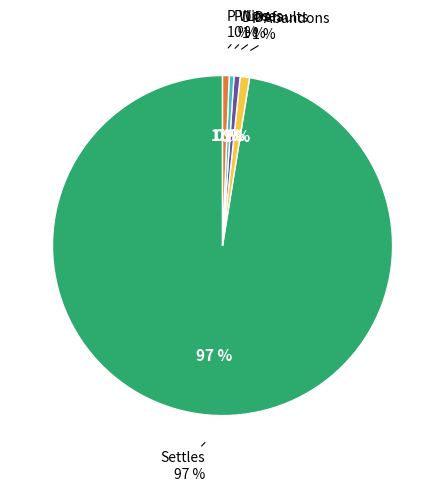

What is the largest slice in the pie chart?

Settles